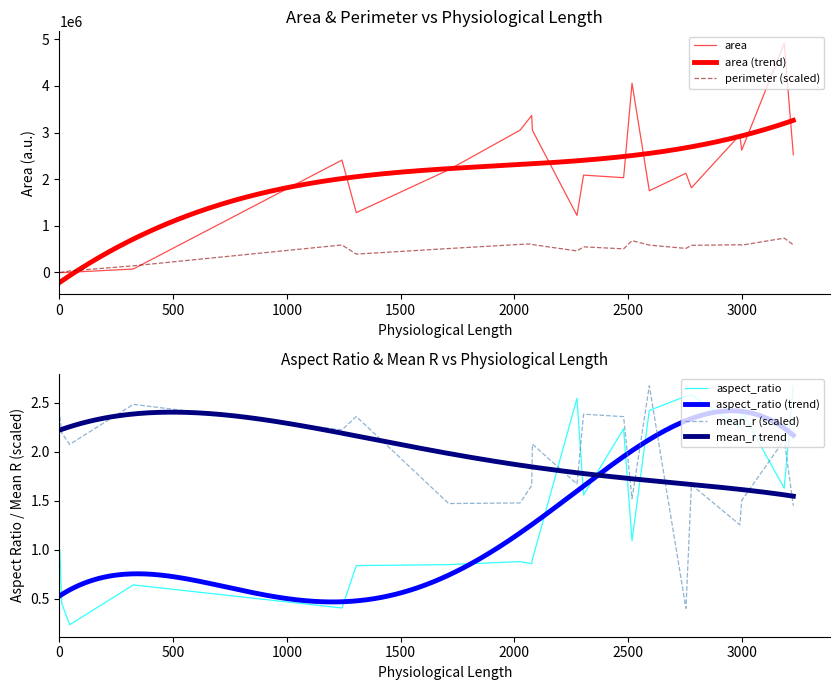

At 9, list the series in order from smallest to largest.

aspect_ratio, mean_r, perimeter, area